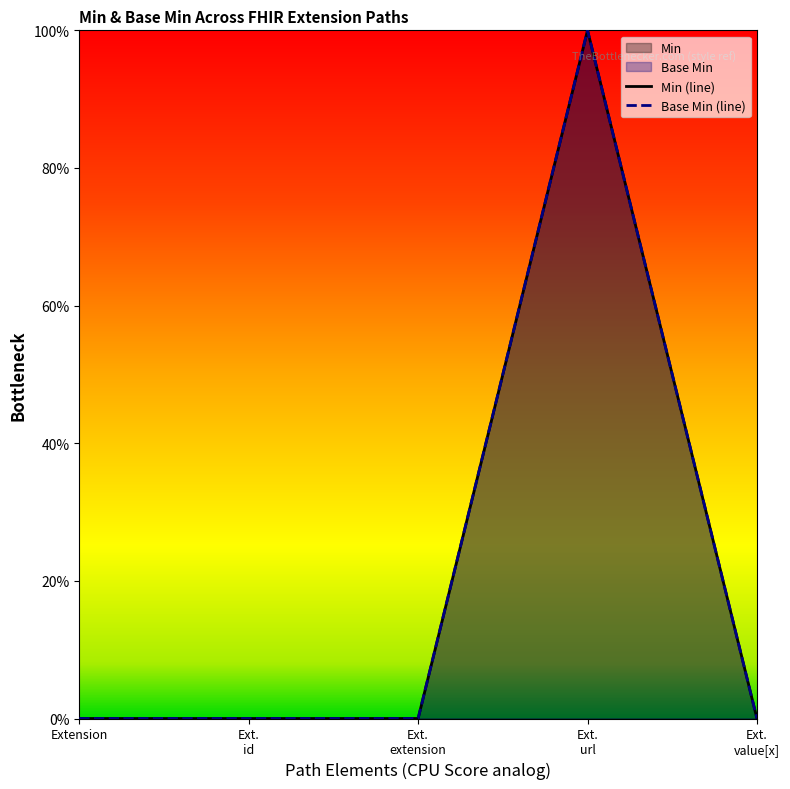

True or false: there are more than 1 points higher than both neighbors.

False